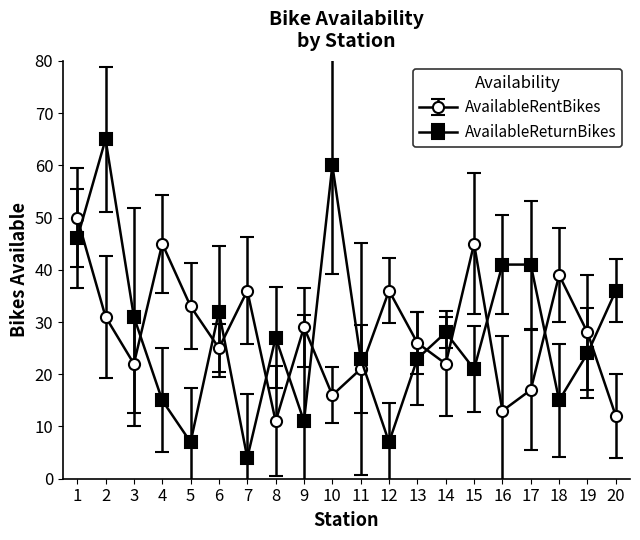

What is the value of the AvailableRentBikes point at the 2nd from the left?

31